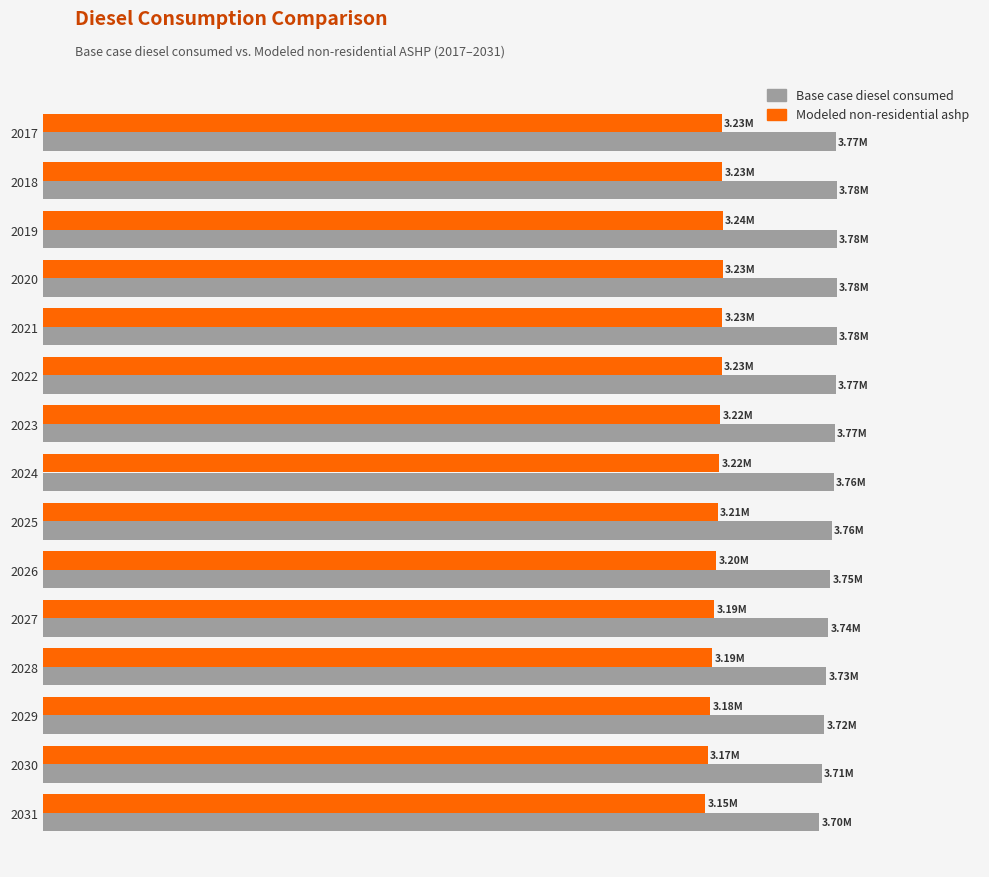

What are all the series names shown in the legend?

Base case diesel consumed, Modeled non-residential ashp